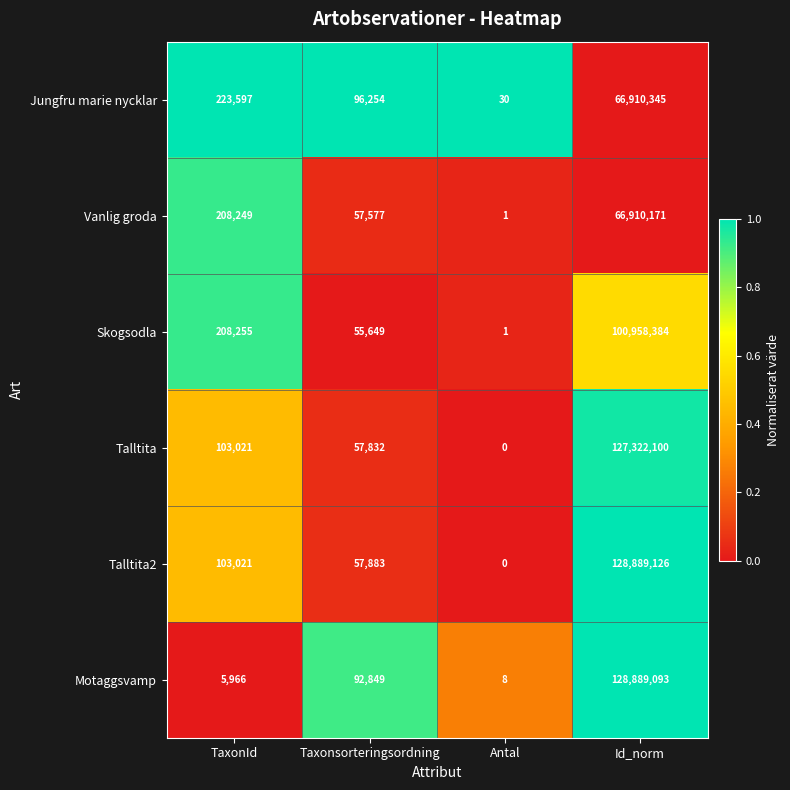

Which series changed the most between TaxonId and Id_norm?

Motaggsvamp